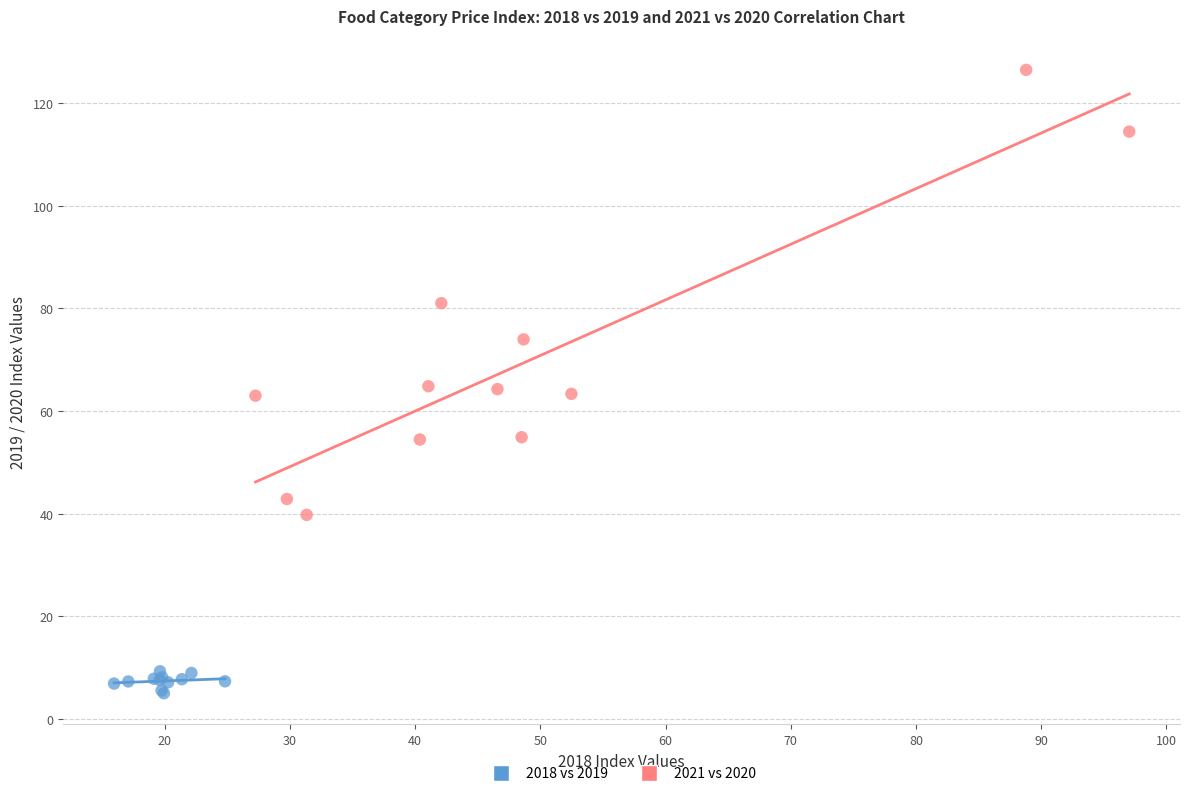

Which series contains the lowest Y value?

2018 vs 2019